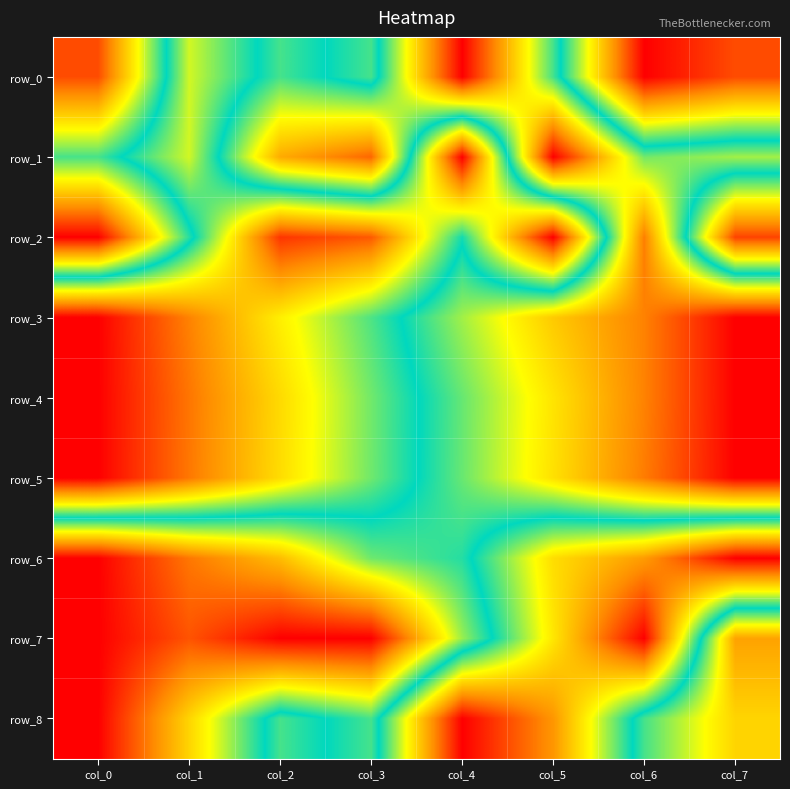

What is the approximate value of row_3 at col_4?

0.4